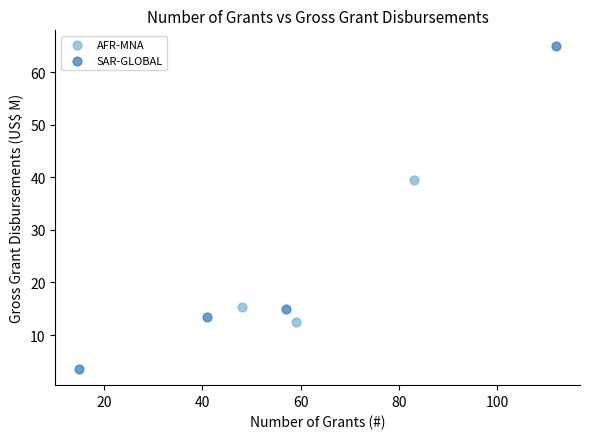

Which series reaches the minimum Y coordinate?

SAR-GLOBAL